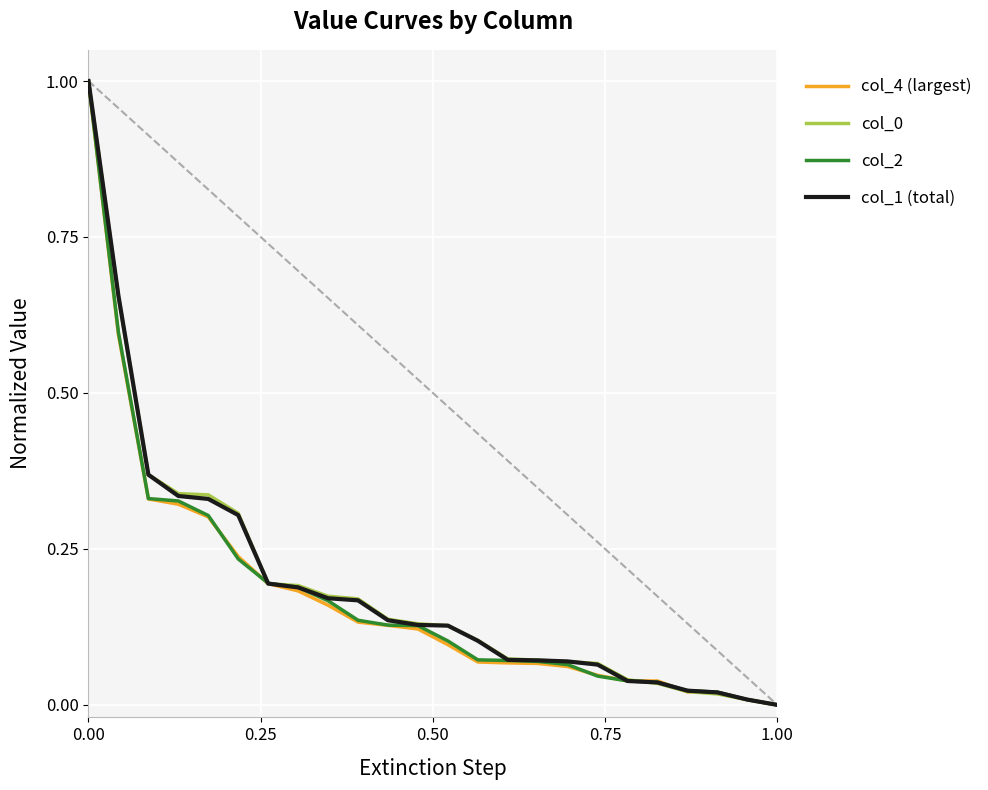

What is the maximum value for col_2?

1.0